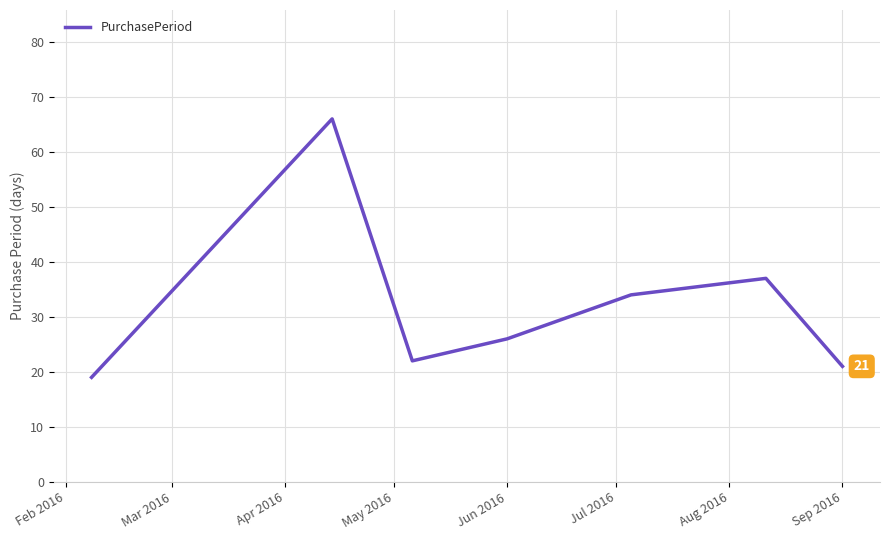

True or false: there are more than 0 points higher than both neighbors.

True